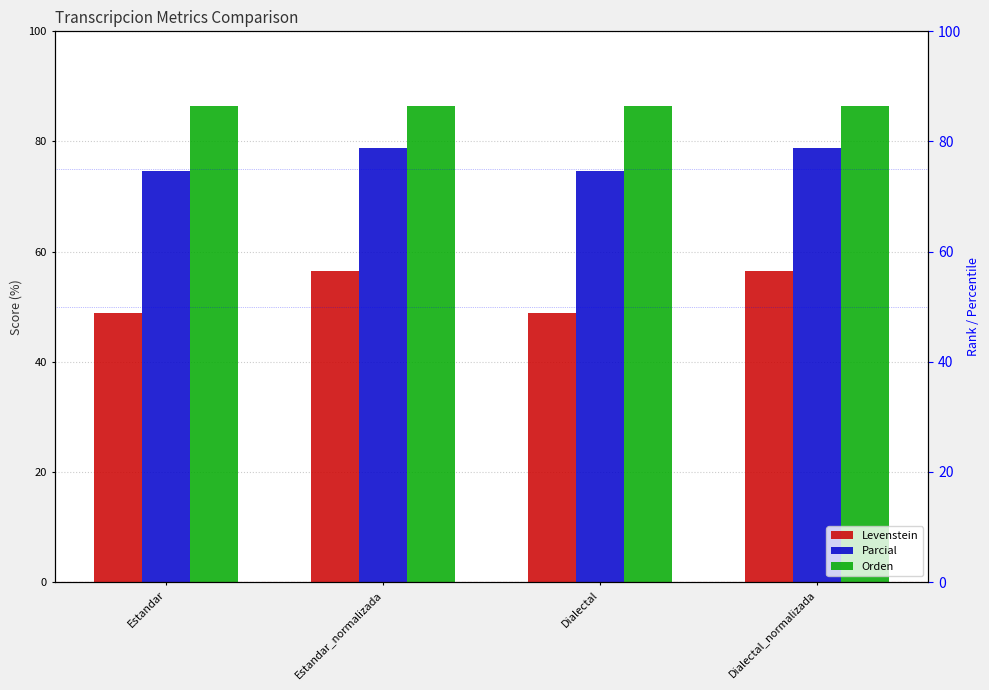

How many series are shown in this chart?

3